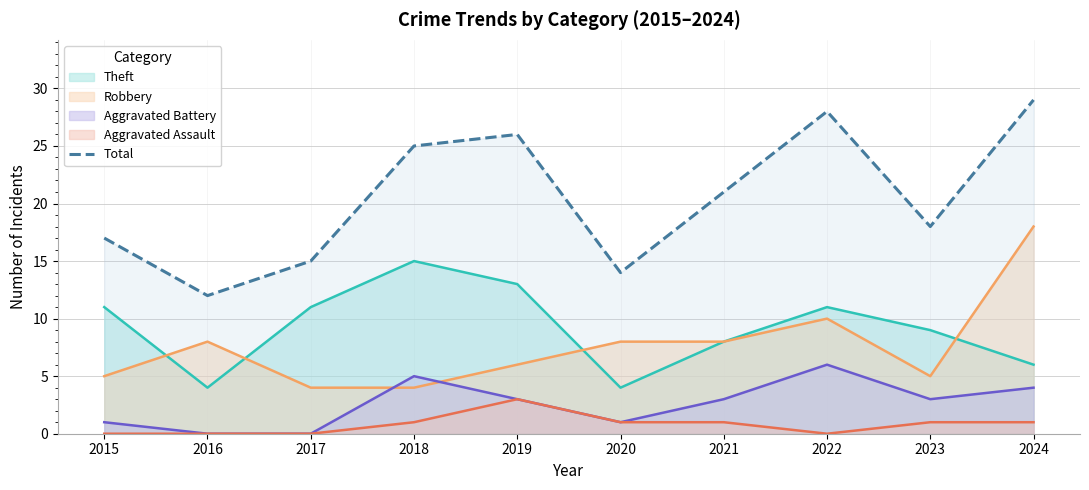

What is the approximate value at 2020?

14